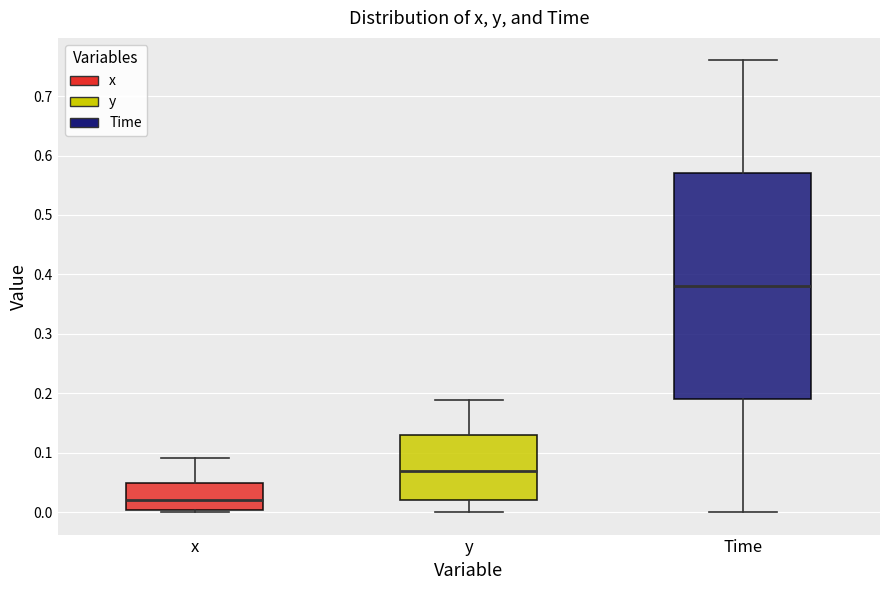

Comparing the boxes themselves (not the whiskers), which one is the tallest?

Time